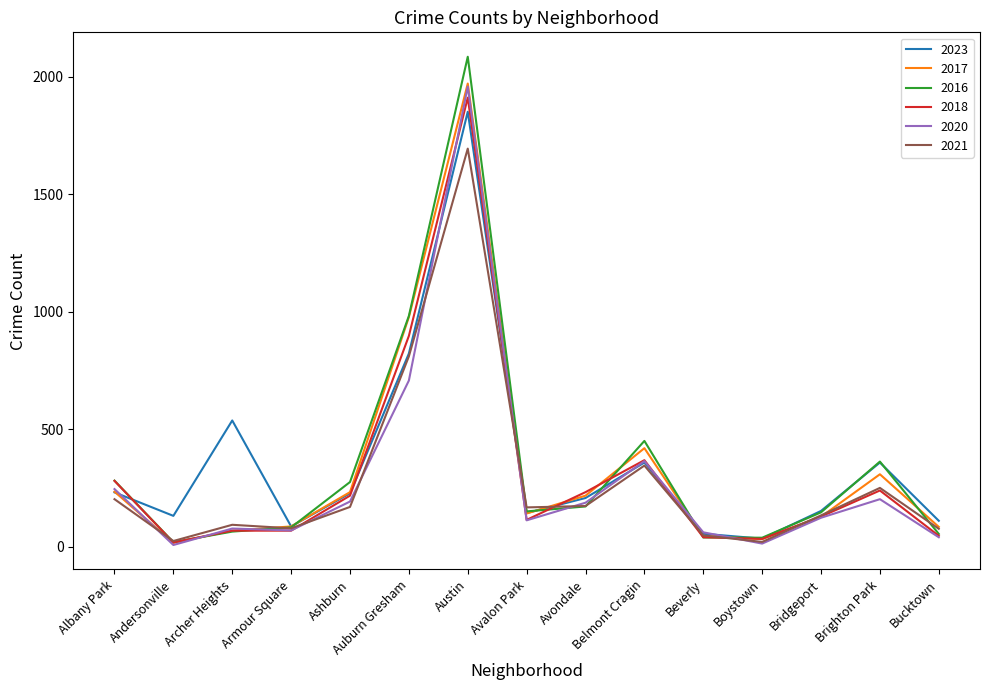

Does the chart display data point markers on the line(s)?

No